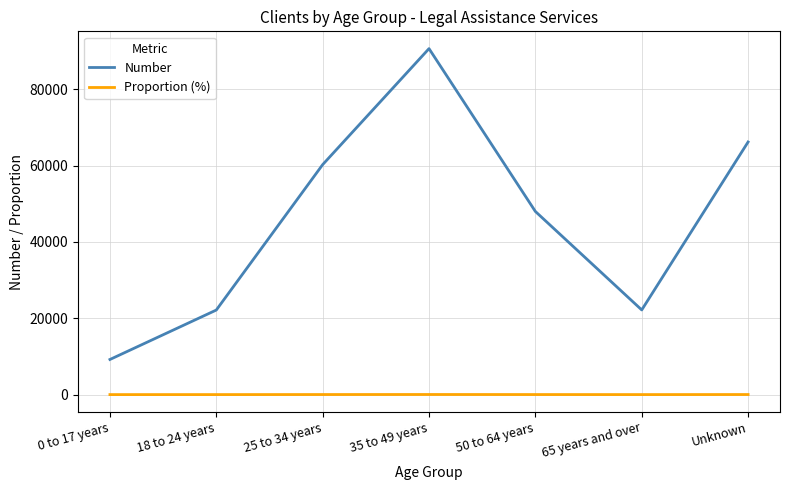

At Unknown, list the series in order from smallest to largest.

Proportion (%), Number